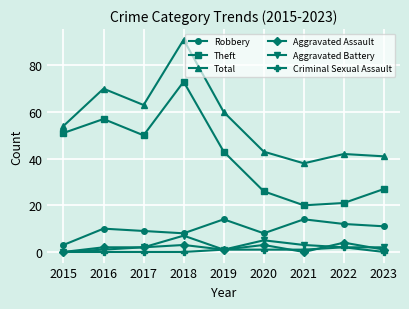

How many data points does each series have?

9